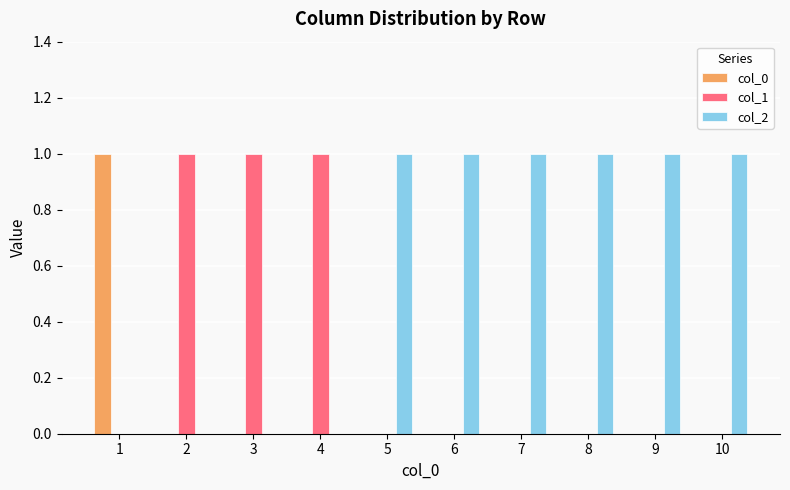

What value does the col_1 series have at 3?

1